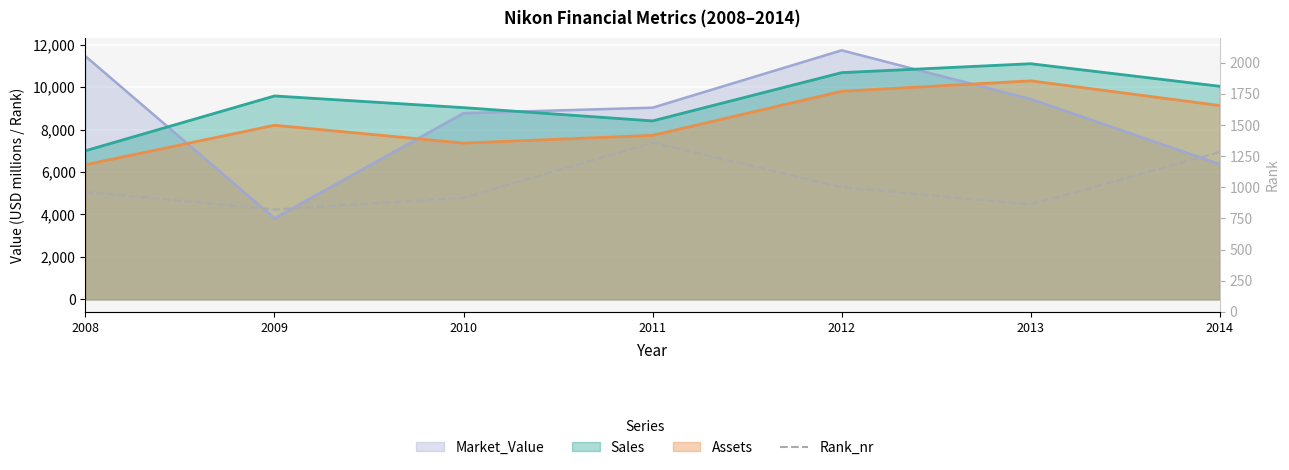

How many points are higher than both their immediate neighbors (excluding endpoints)?

1